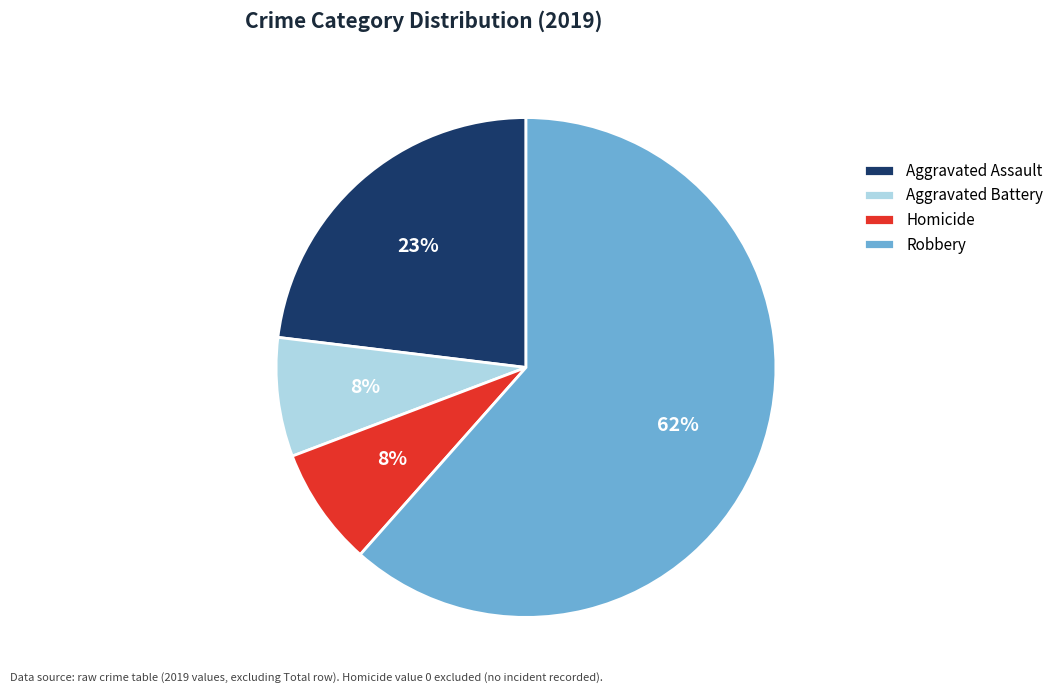

To the nearest percent, what is the combined percentage of Homicide and Robbery?

69%